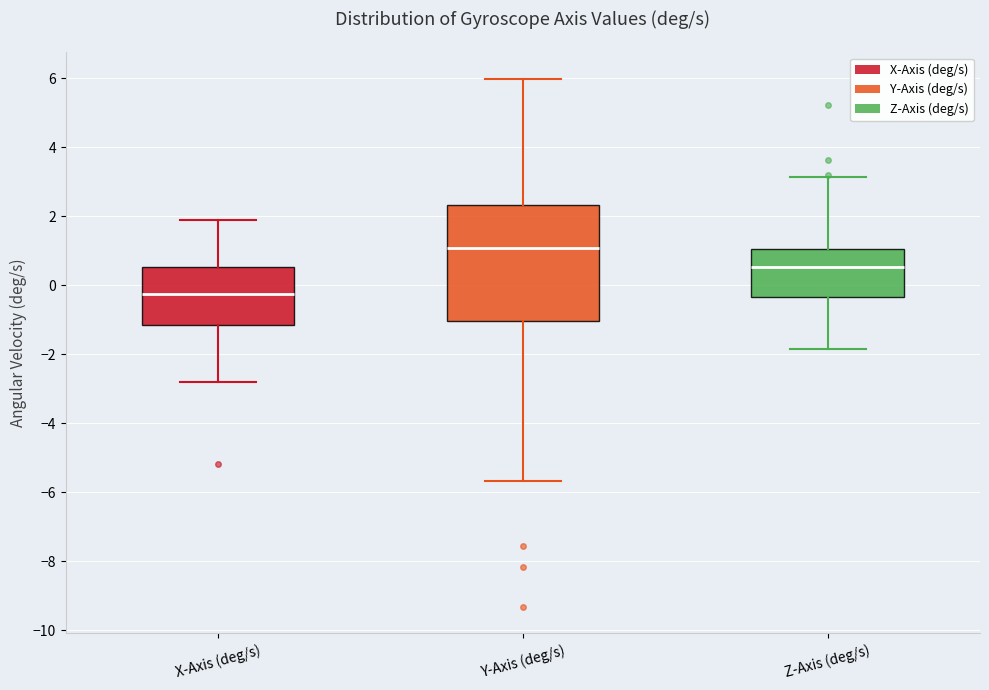

Where is the upper edge of the box for Y-Axis (deg/s) on the y-axis? The values are not printed on the chart, so give them approximately, as read against the axis.

2.4